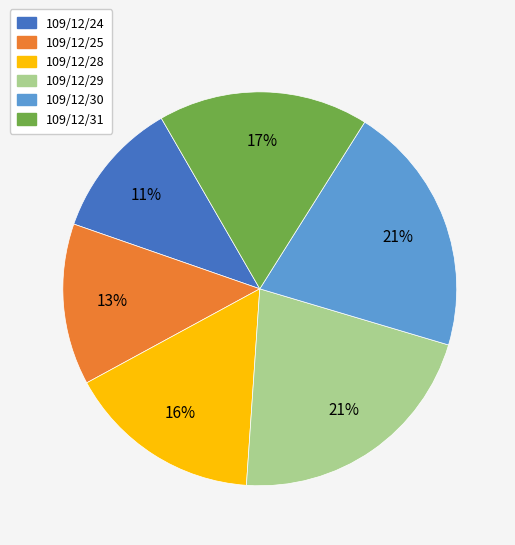

Which slice is the smallest?

109/12/24